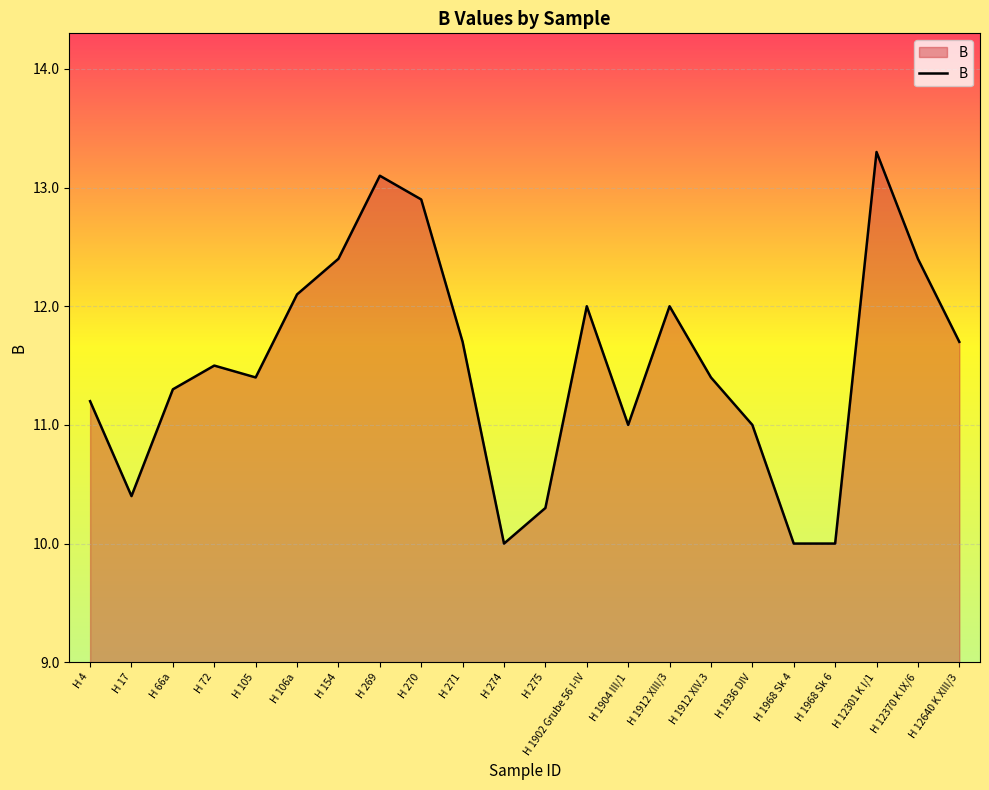

How many lines are shown in the chart?

1